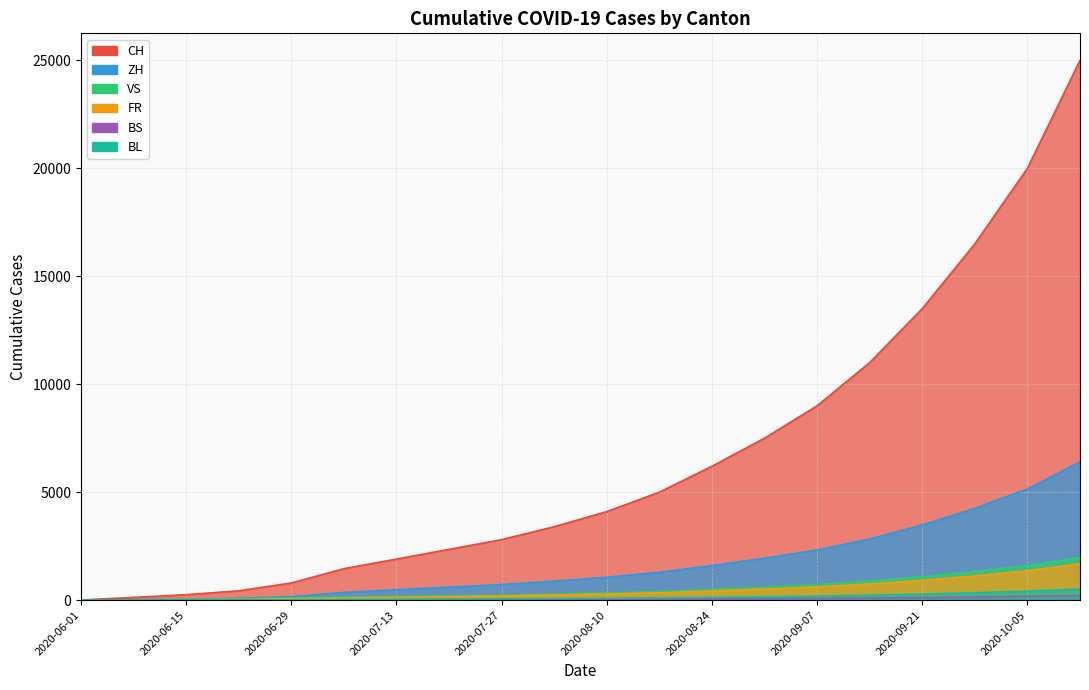

What is the label of the 9th point from the left?

2020-07-27